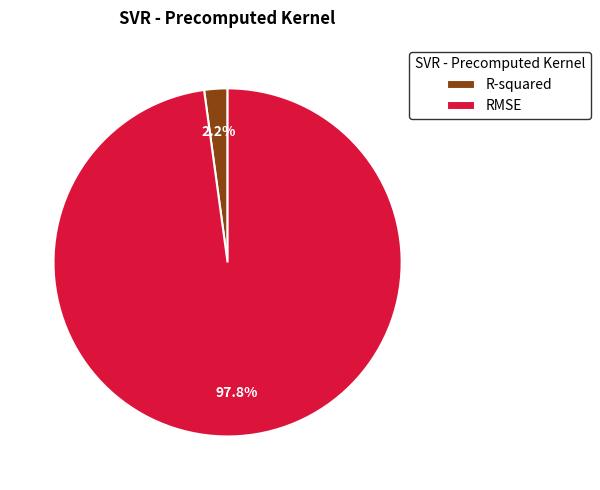

What percentage do R-squared and RMSE together represent?

100.0%